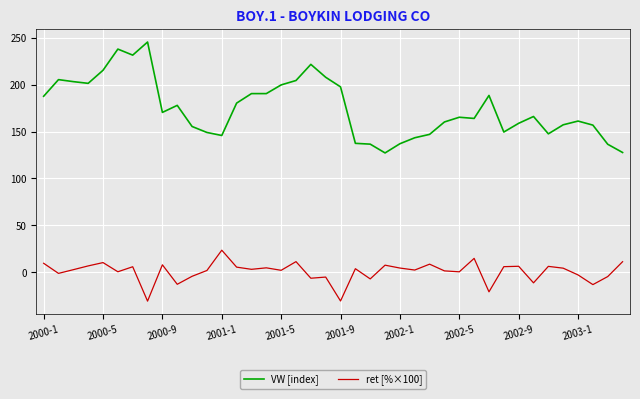

What is the smallest value displayed?

-30.6